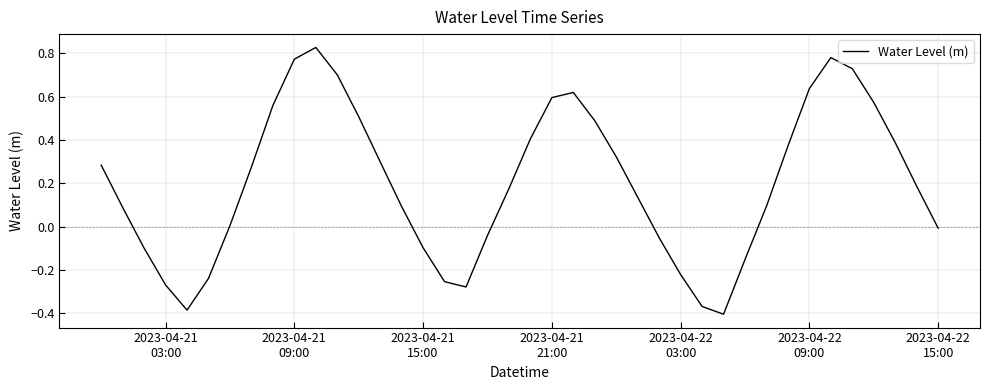

What is the difference between the maximum and minimum values?

1.2